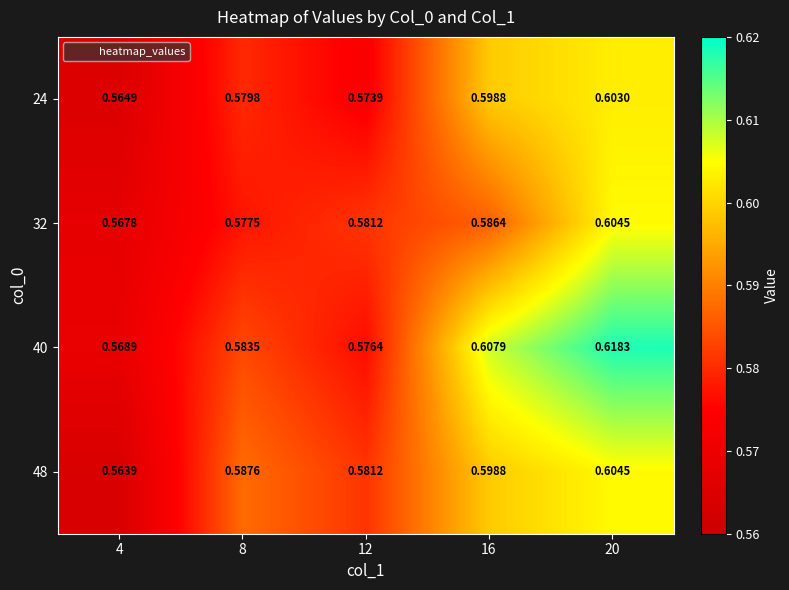

Is the value of 40 at 16 greater than the value of 24 at 8?

Yes